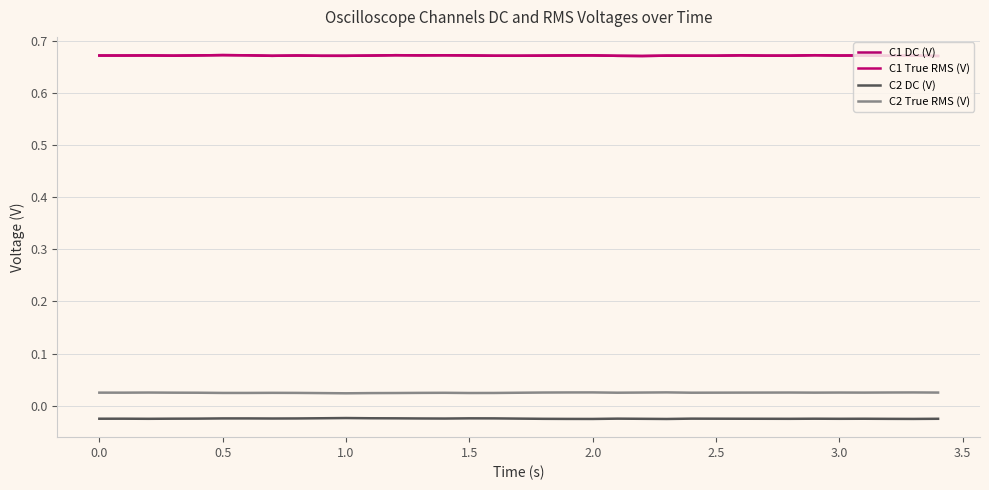

Is this an area chart (filled region under the line)?

No